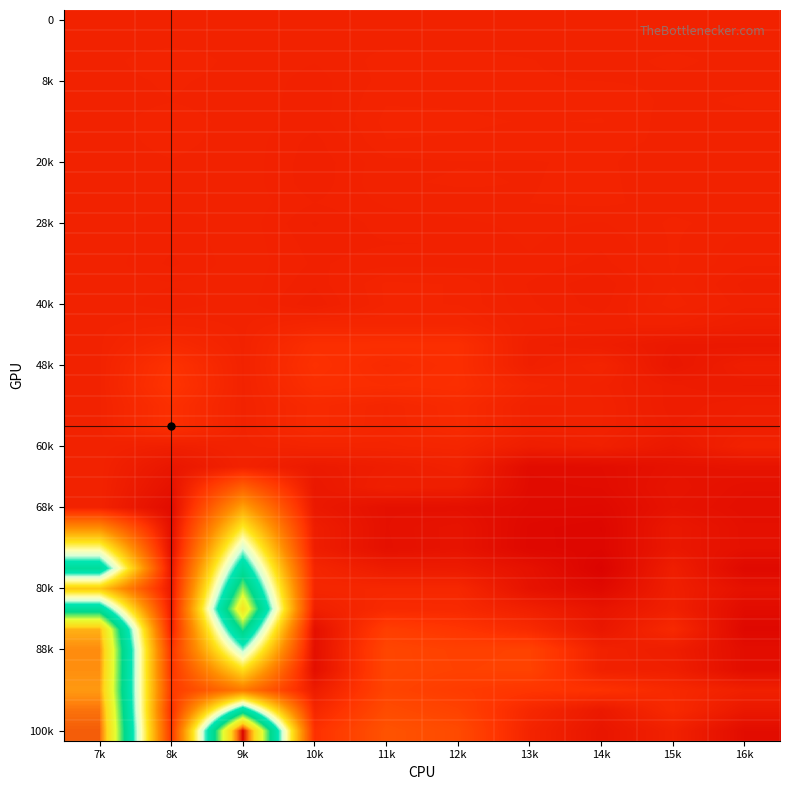

Which has a higher value, 13k or 11k?

13k